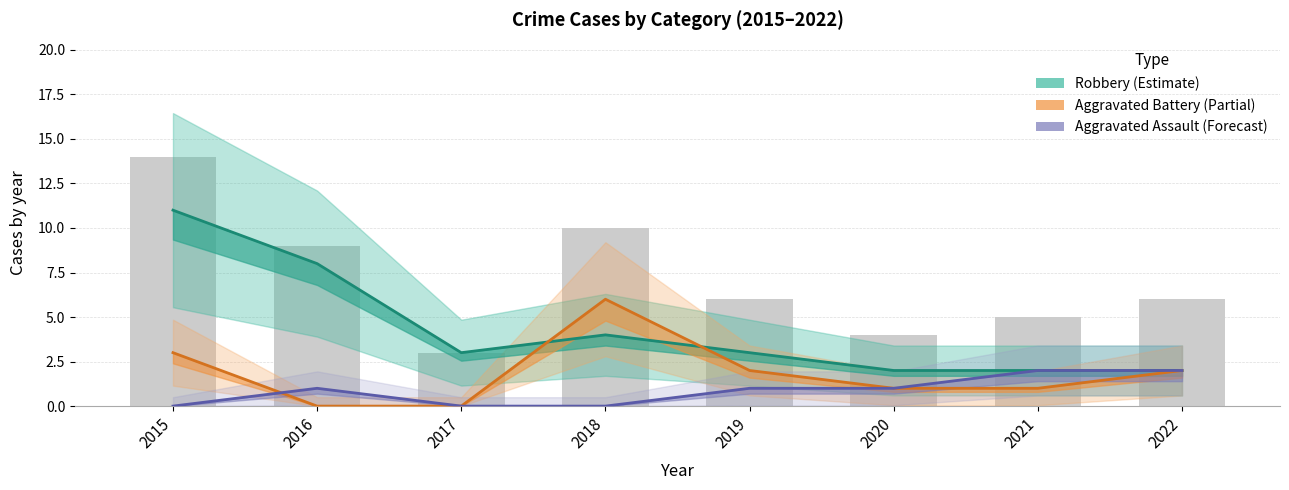

What is the average value of the Aggravated Battery (Partial) series?

2